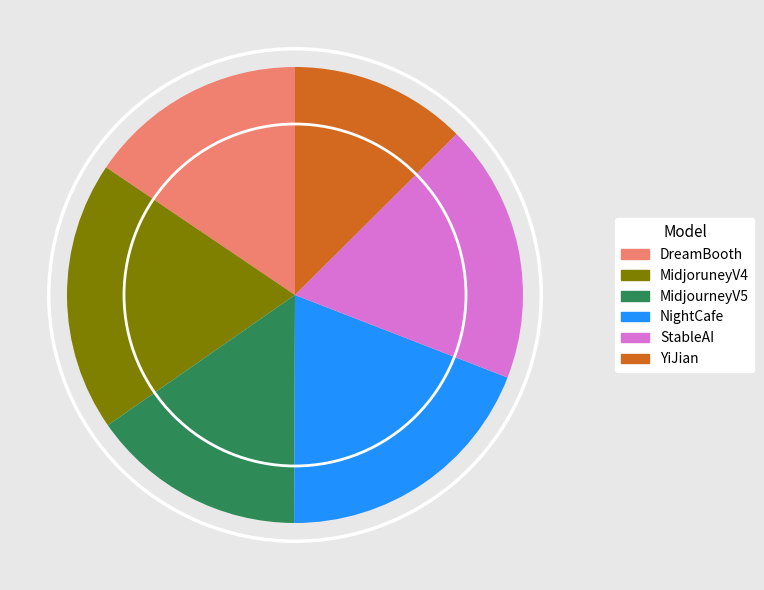

Do NightCafe and YiJian together represent more than half of the pie?

No